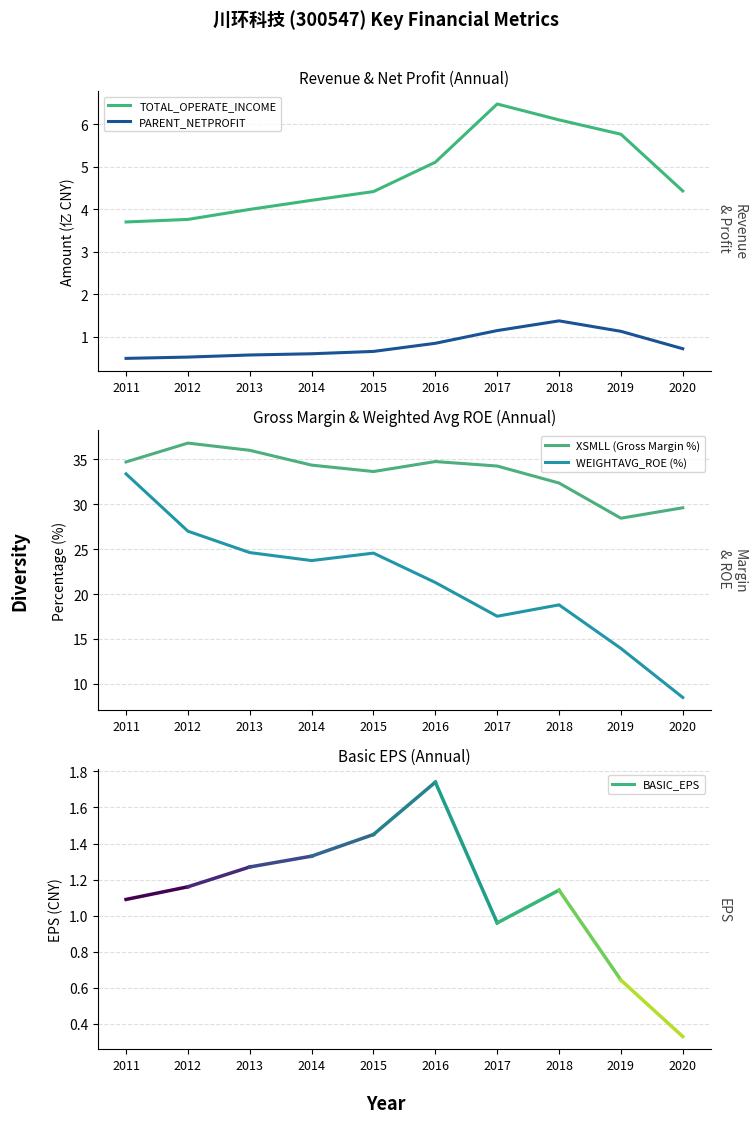

What is the value of the TOTAL_OPERATE_INCOME point at the 3rd from the left?

4.0